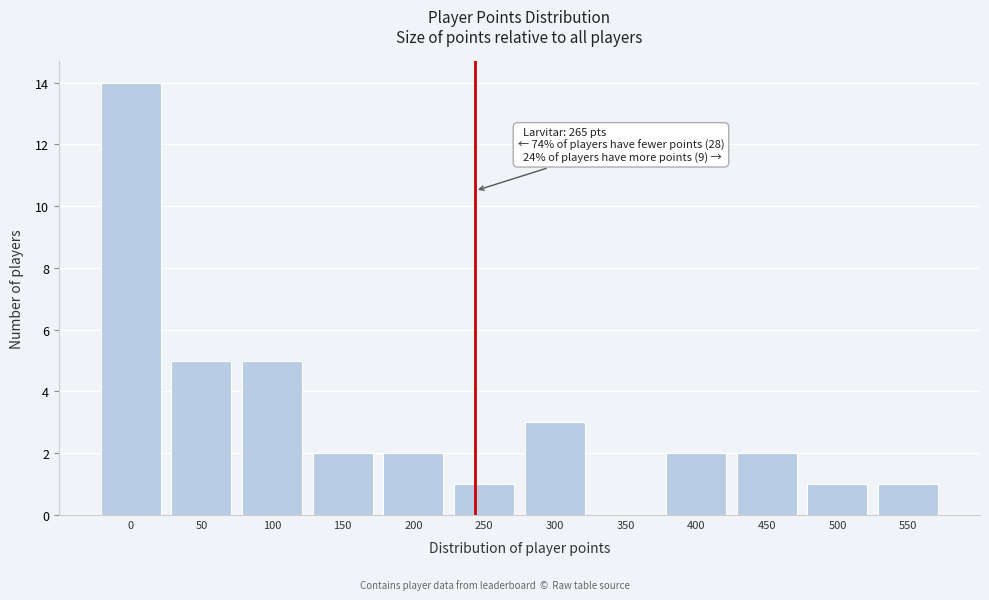

Reading left to right, transcribe all the data shown in this chart.

0=14	50=5	100=5	150=2	200=2	250=1	300=3	350=0	400=2	450=2	500=1	550=1